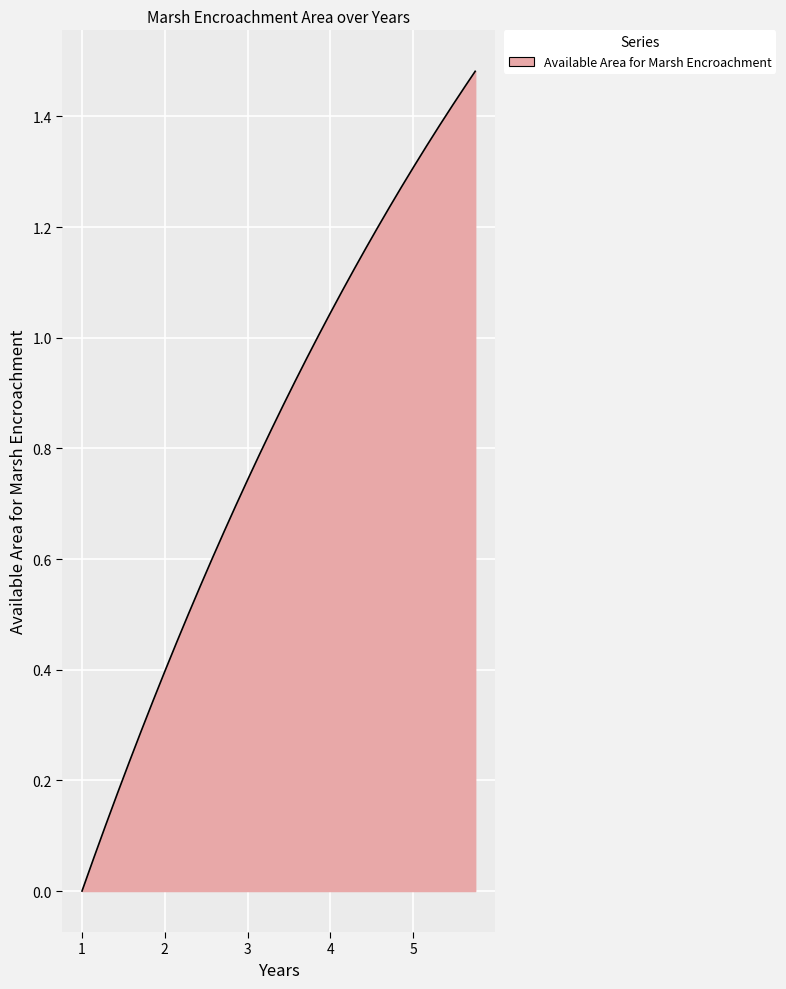

How many lines are shown in the chart?

1